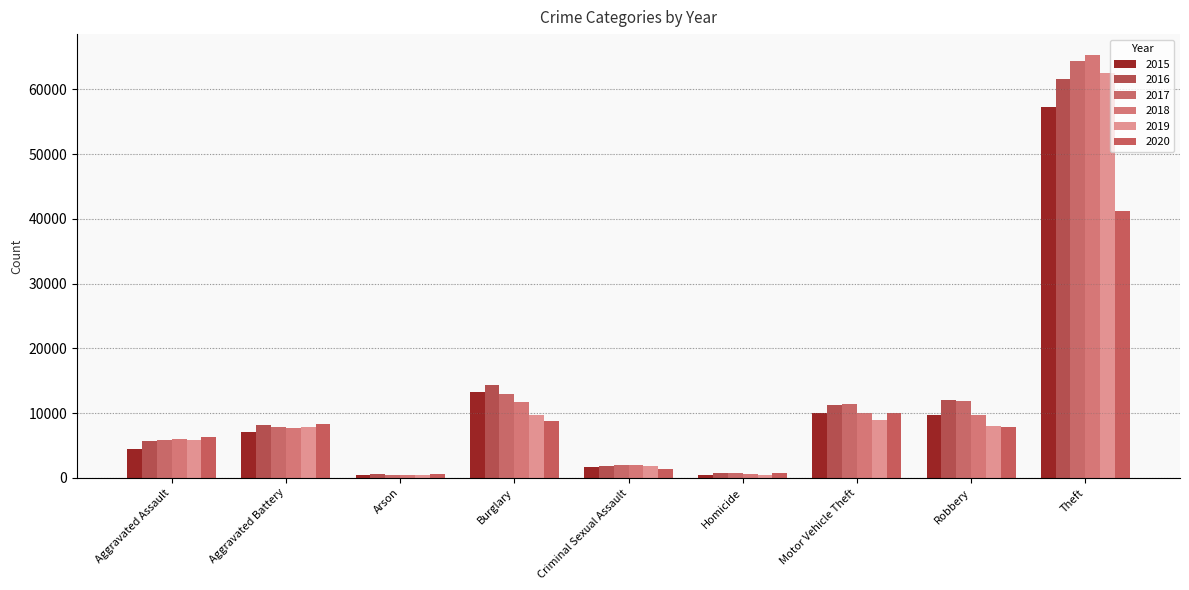

What is the approximate value of 2020 at Motor Vehicle Theft, to the nearest 100?

10000